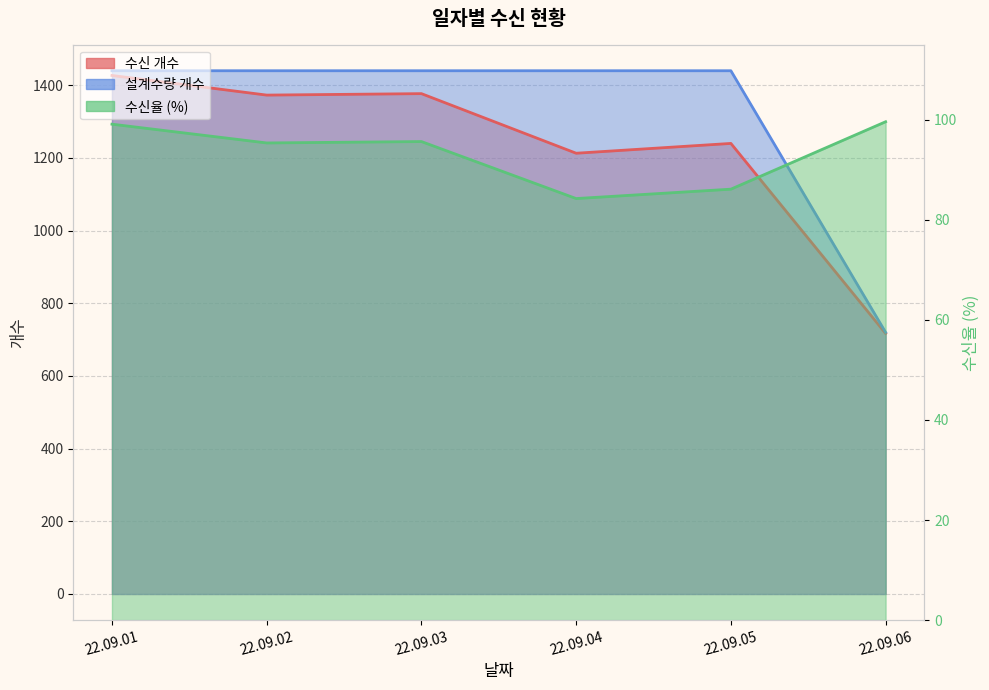

What is the approximate value of 설계수량 개수 at 22.09.04?

1440.0